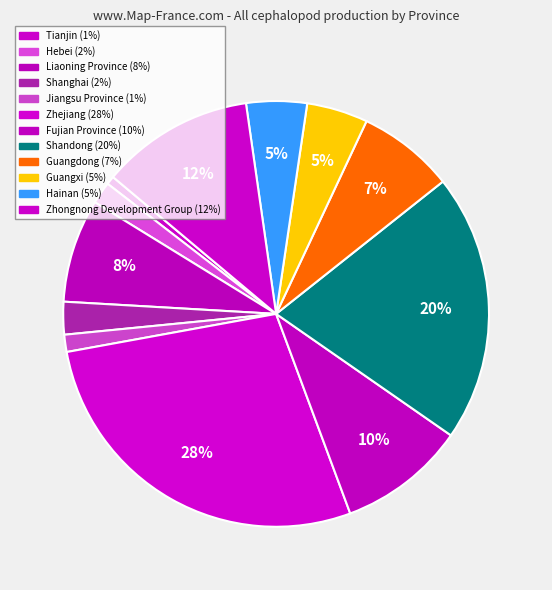

To the nearest percent, what percentage of the pie is Liaoning Province?

8%